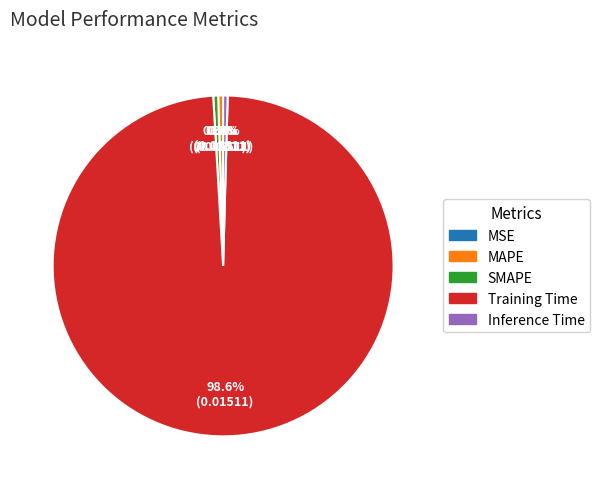

Is there any slice that represents more than half of the pie?

Yes